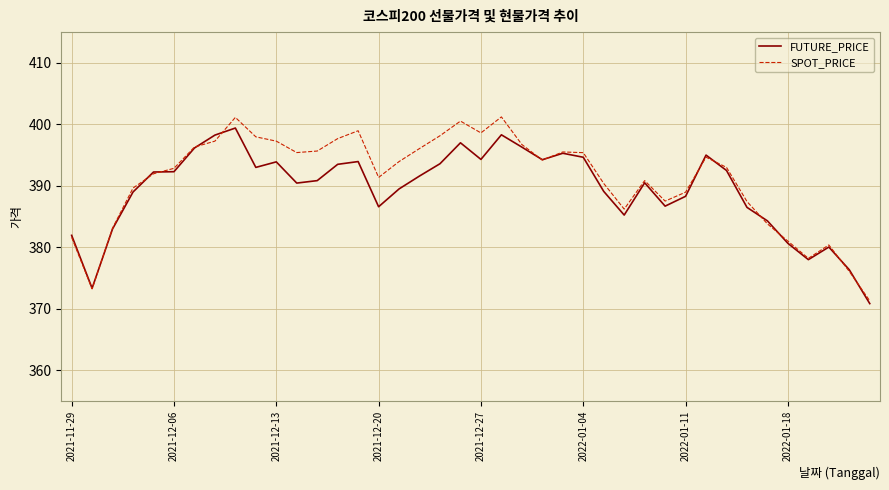

How many lines are shown in the chart?

2